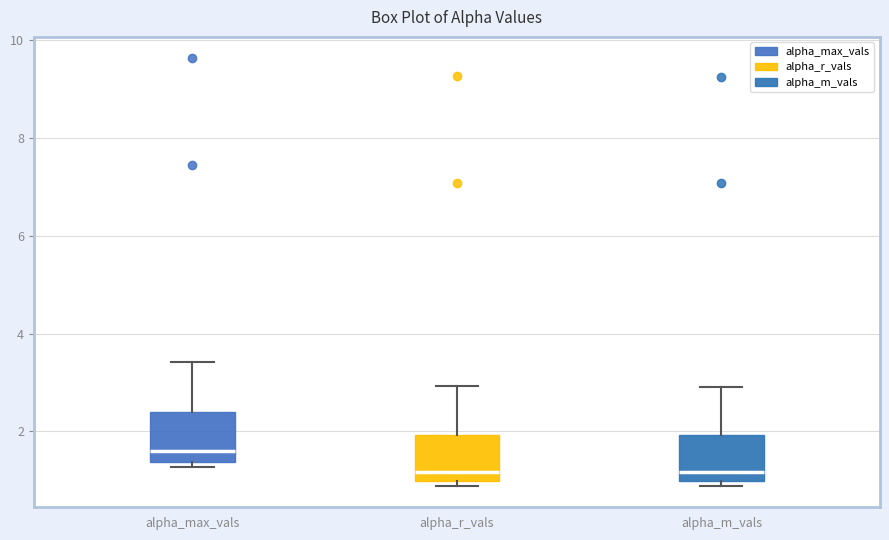

Reading left to right, read every box against the y-axis: the position of its median line, the range the box covers, and the ends of its whiskers. The values are not printed on the chart, so give them approximately, as read against the axis.

alpha_max_vals: median 1.6, box 1.4 to 2.4, whiskers 1.2 to 3.4
alpha_r_vals: median 1.2, box 1.0 to 2.0, whiskers 0.8 to 3.0
alpha_m_vals: median 1.2, box 1.0 to 2.0, whiskers 0.8 to 3.0